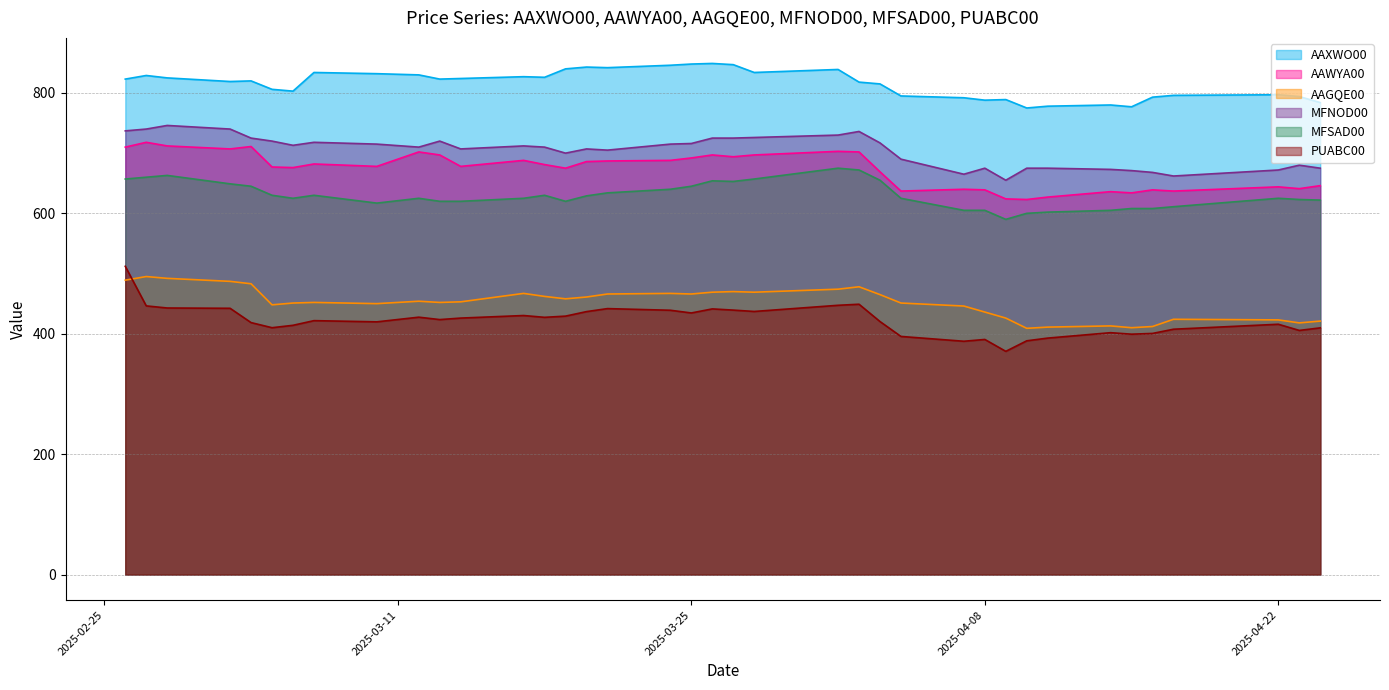

What is the difference between the second highest and second lowest values in the PUABC00 series?

61.5